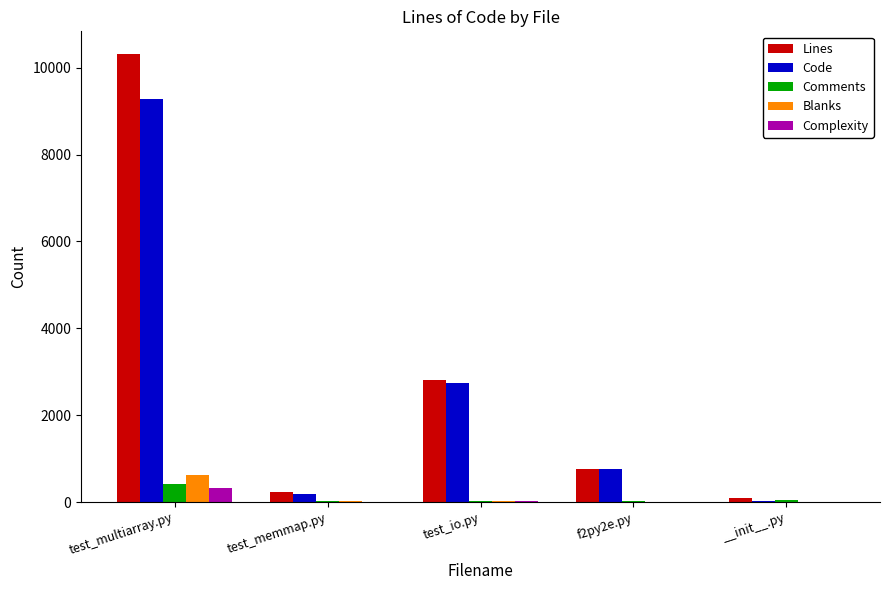

The Code series shows 9272 at test_multiarray.py. True or false?

True